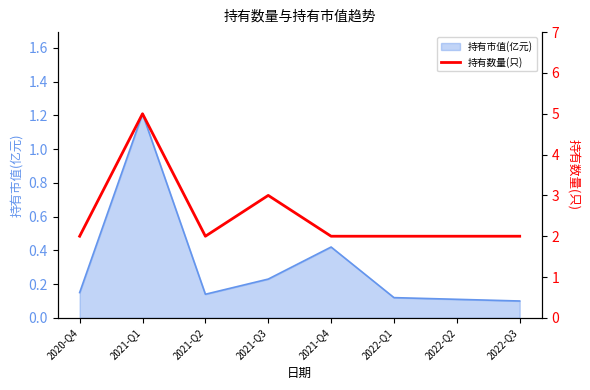

How many data points are above 2?

2